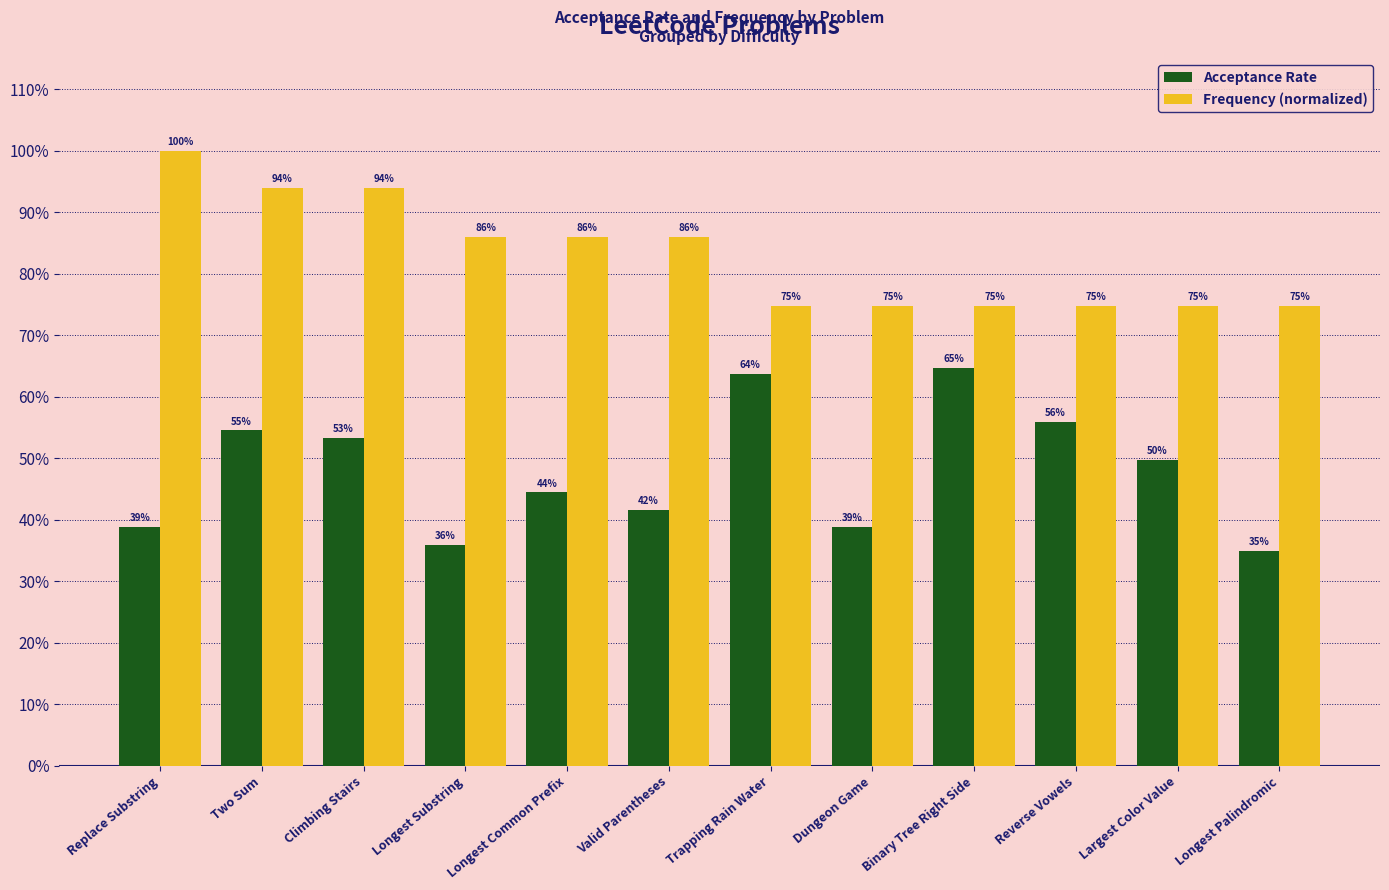

What are all the series names shown in the legend?

Acceptance Rate, Frequency (normalized)